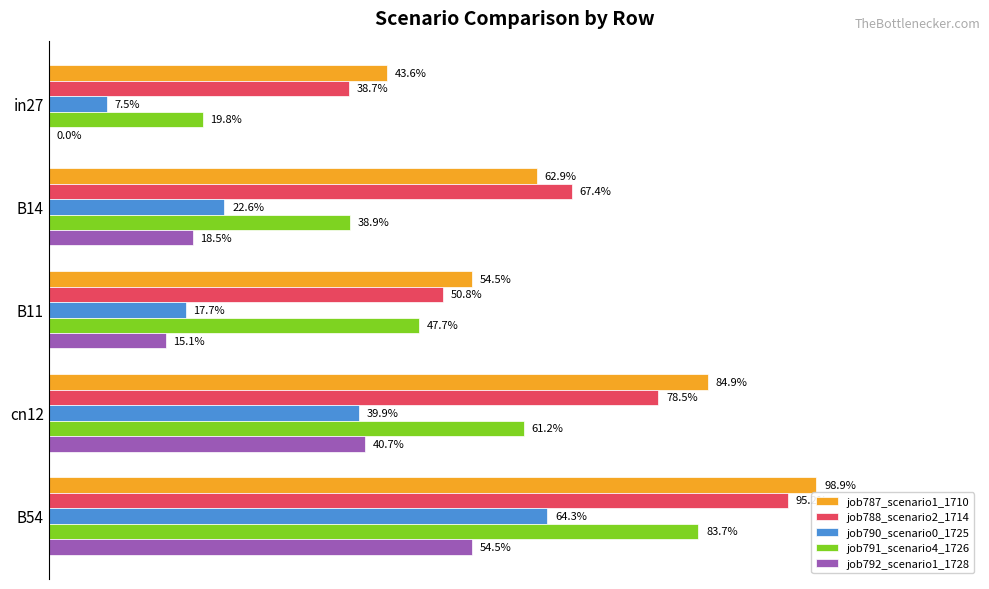

What are all the series names shown in the legend?

job787_scenario1_1710, job788_scenario2_1714, job790_scenario0_1725, job791_scenario4_1726, job792_scenario1_1728